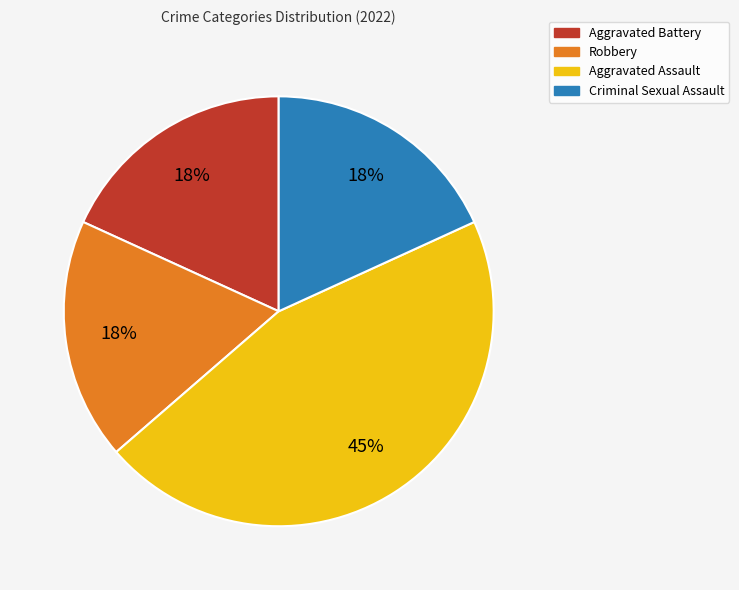

To the nearest percent, what percentage of the pie is Criminal Sexual Assault?

18%